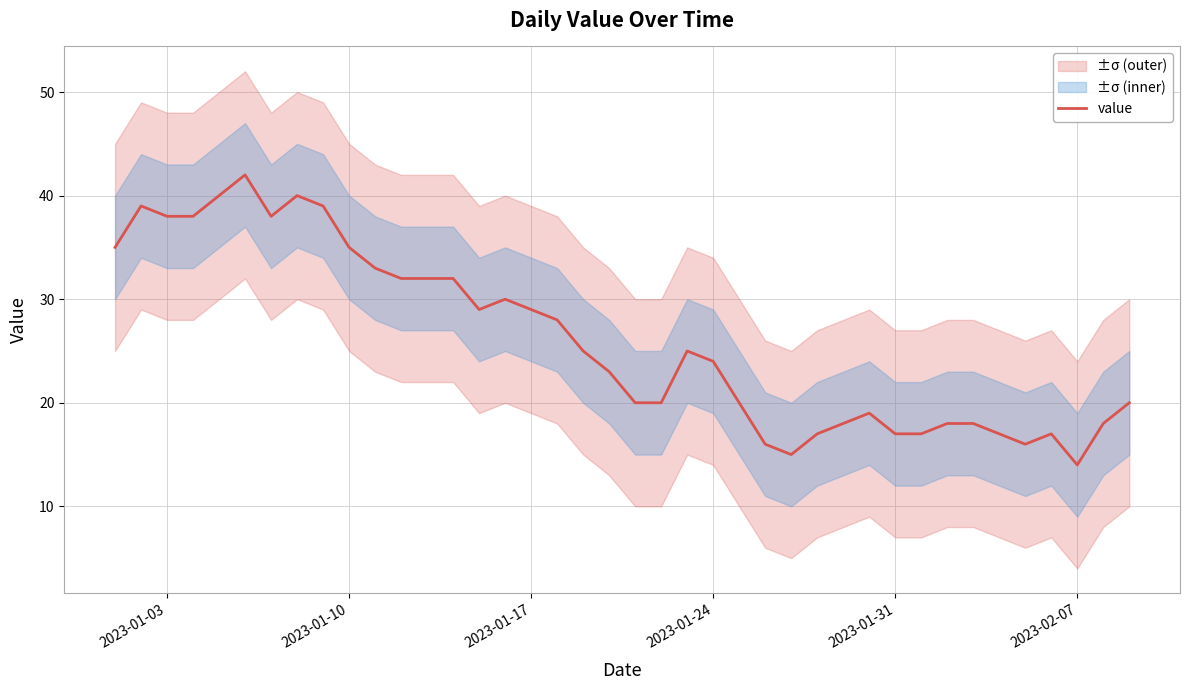

The value series shows 38 at 2023-01-03. True or false?

True